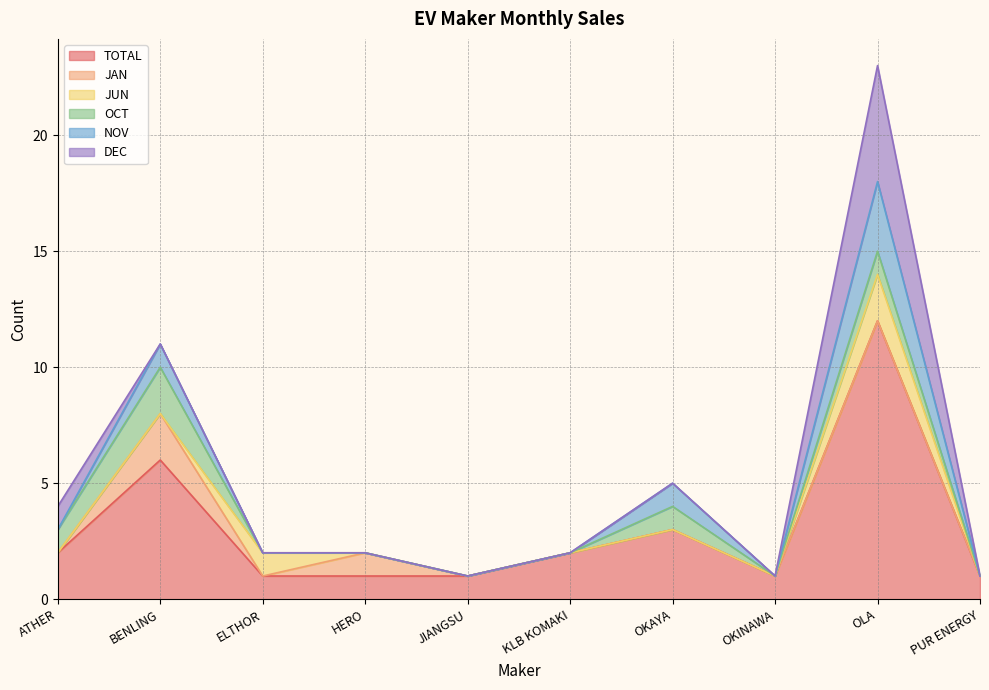

Rank the categories by JUN value from highest to lowest.

OLA, ELTHOR, ATHER, BENLING, HERO, JIANGSU, KLB KOMAKI, OKAYA, OKINAWA, PUR ENERGY